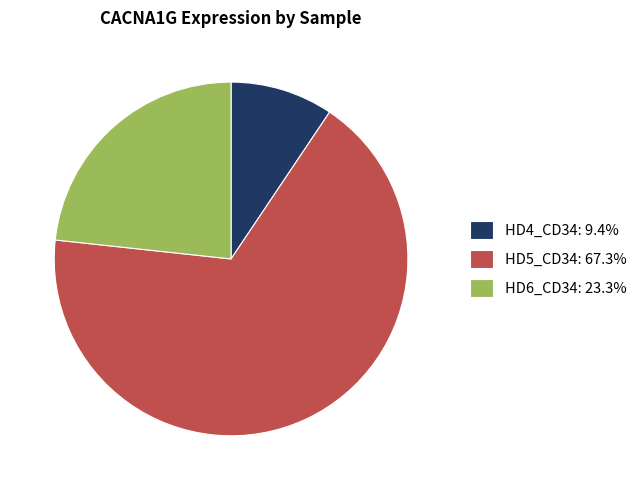

Is there any slice that represents more than half of the pie?

Yes